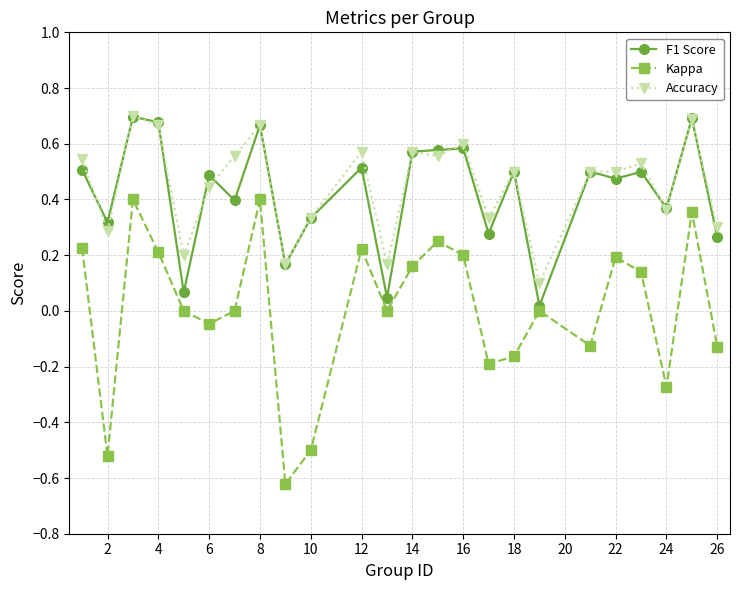

True or false: Accuracy and Kappa cross at least once.

False